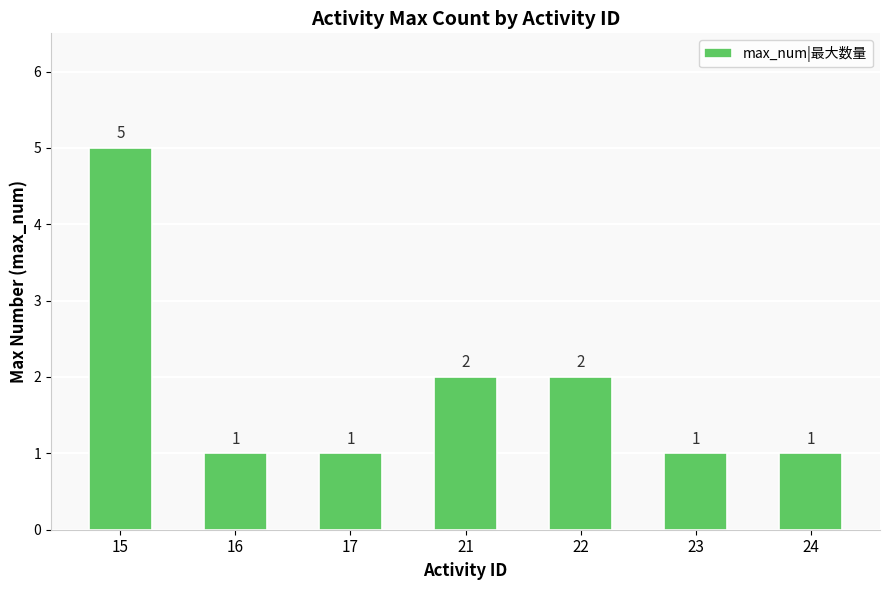

What is the difference between the maximum and minimum values?

4